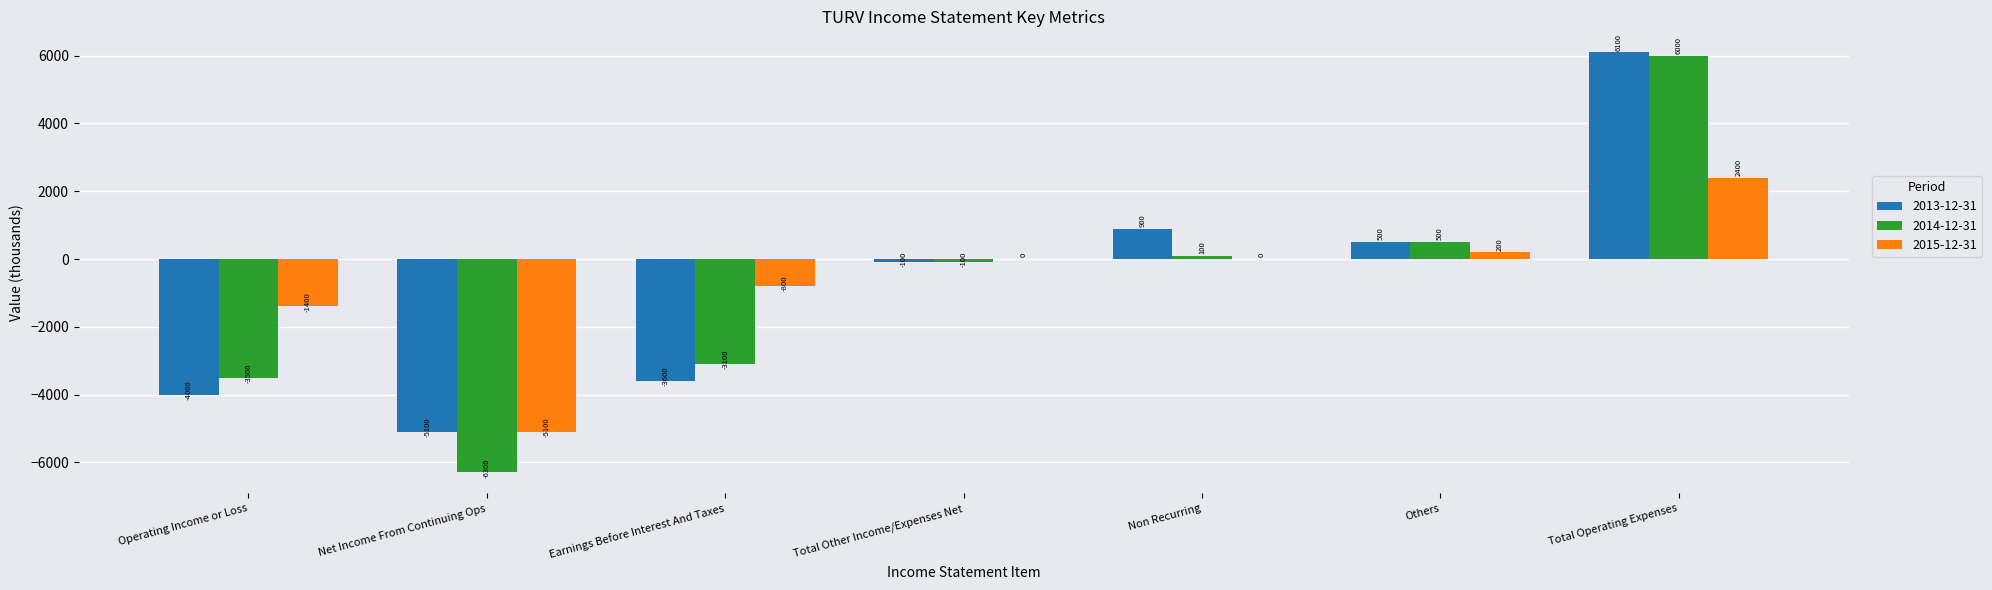

Where does the 2014-12-31 series first go above -100?

Non Recurring